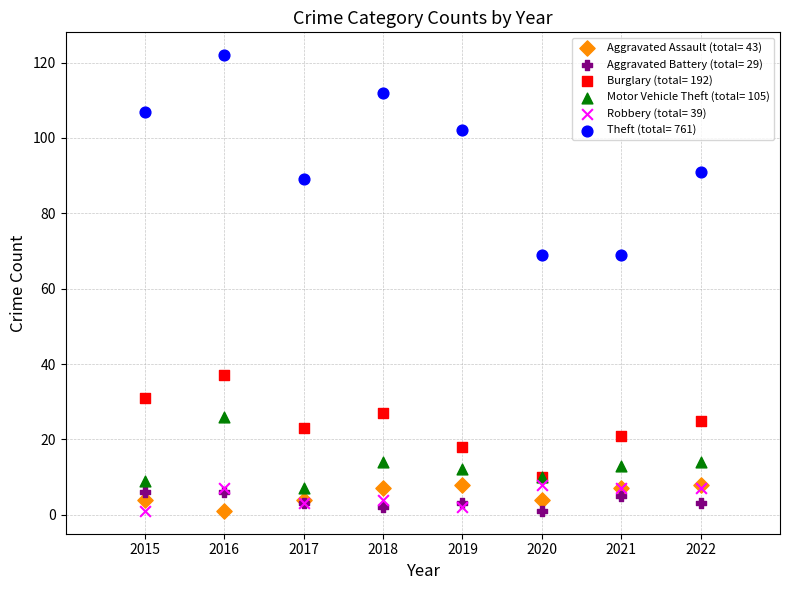

Which series has the largest Y range (max minus min)?

Theft (total= 761)